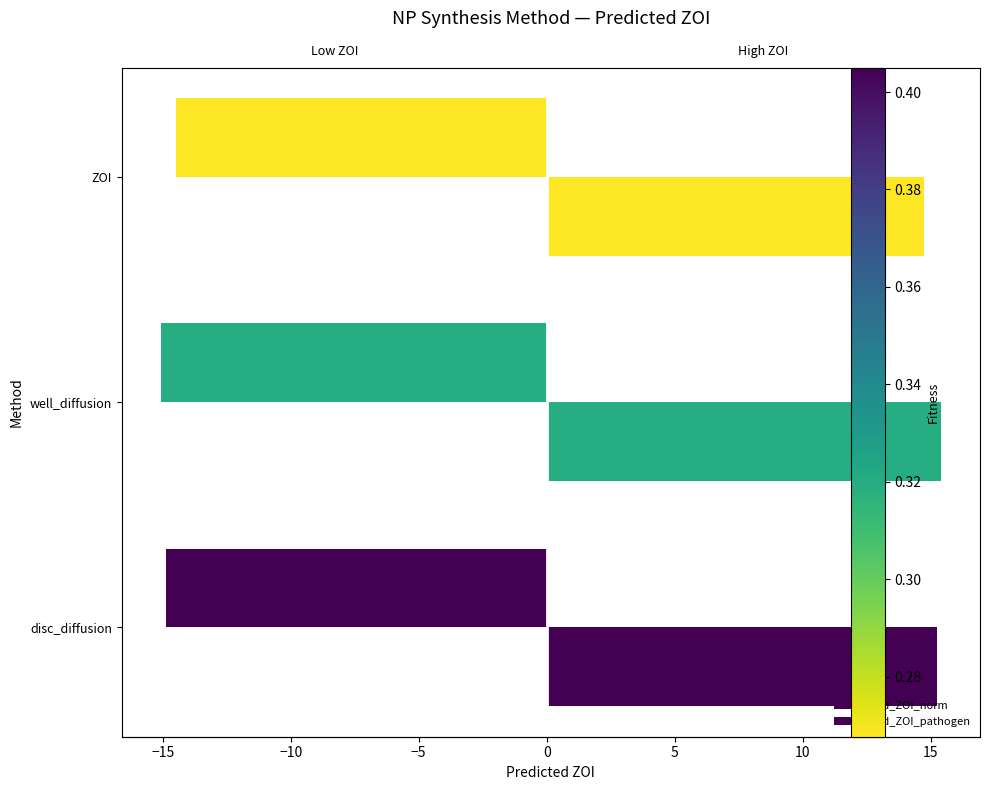

How many values in the pred_ZOI_pathogen series are below 15?

1